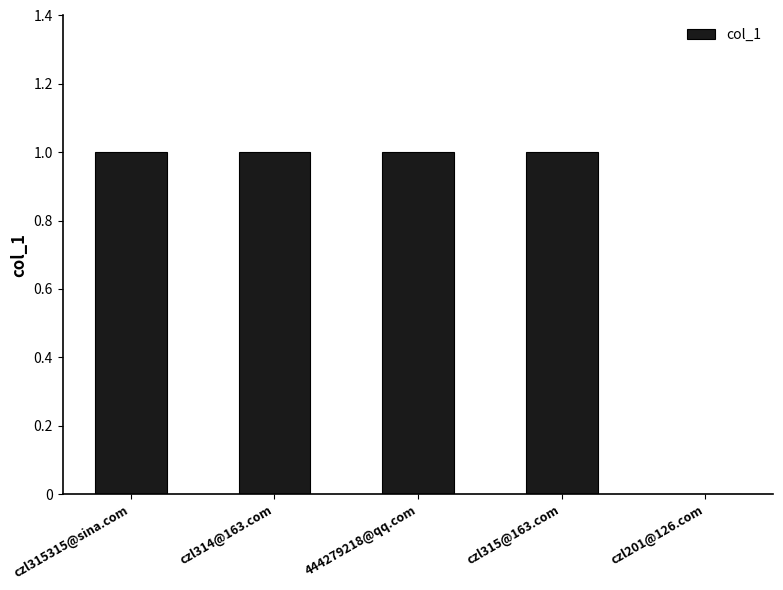

Between czl315315@sina.com and czl201@126.com, which is larger?

czl315315@sina.com